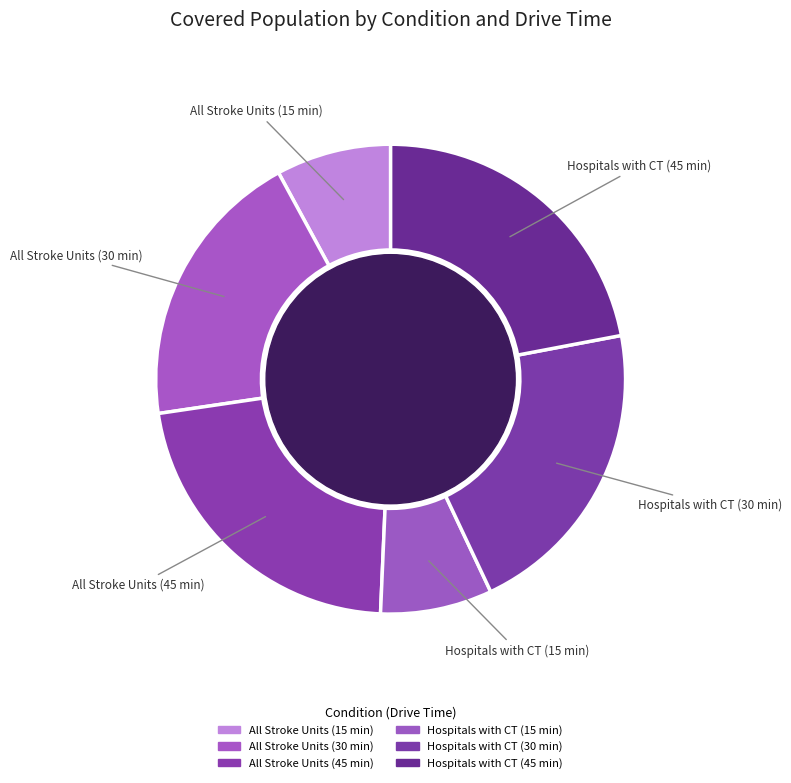

Is Hospitals with CT (30 min) the majority of the pie?

No